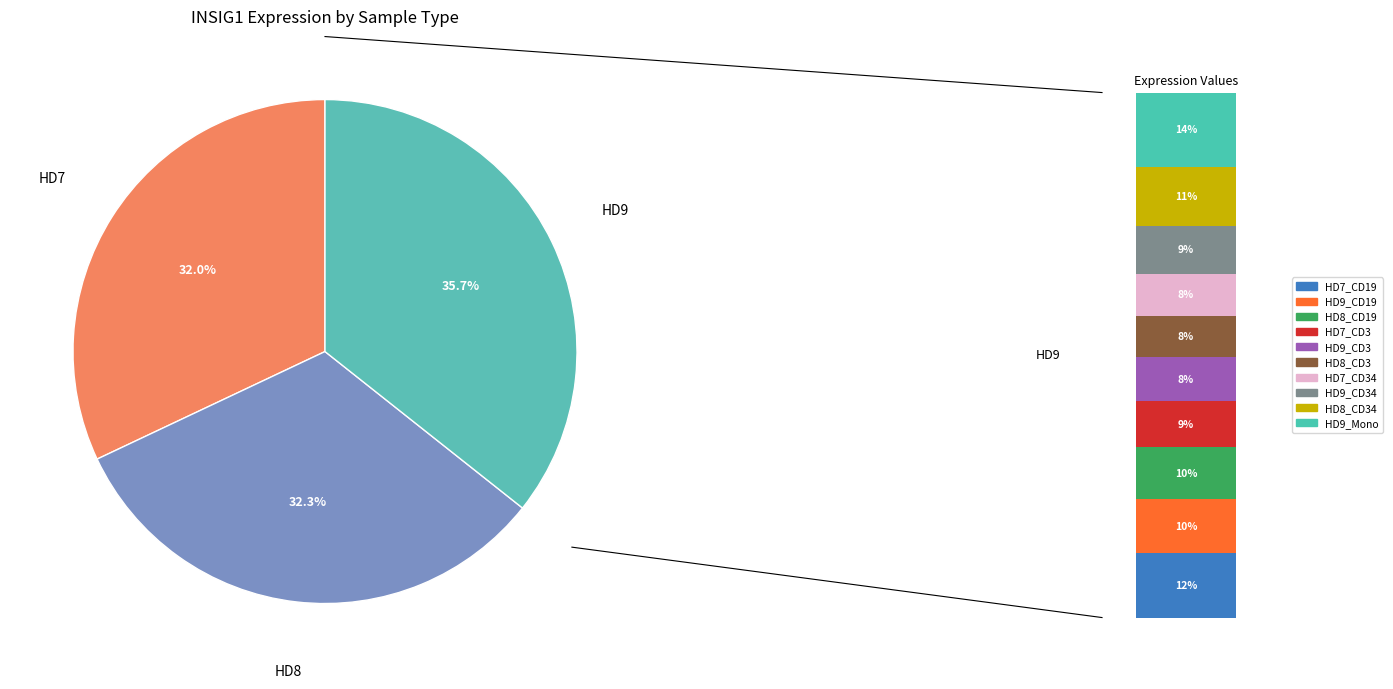

True or false: HD8_CD19 accounts for 10% of the total.

True